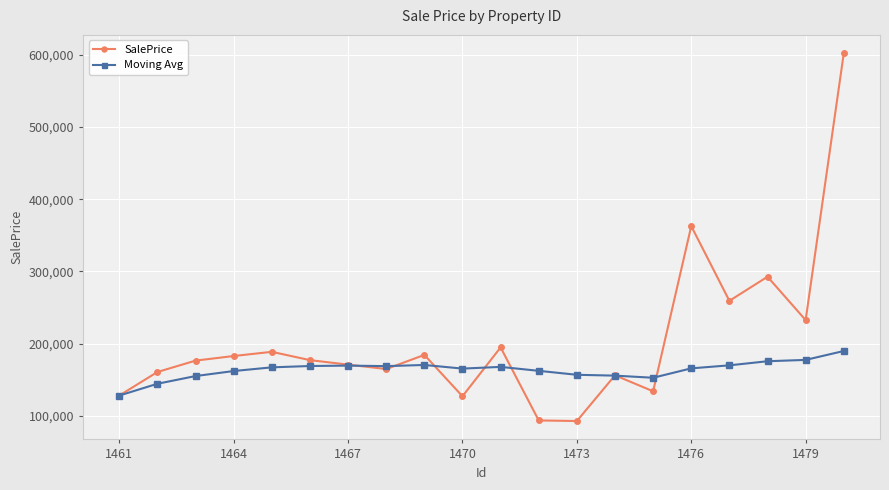

Rank the series by their maximum value, from lowest to highest.

Moving Avg, SalePrice